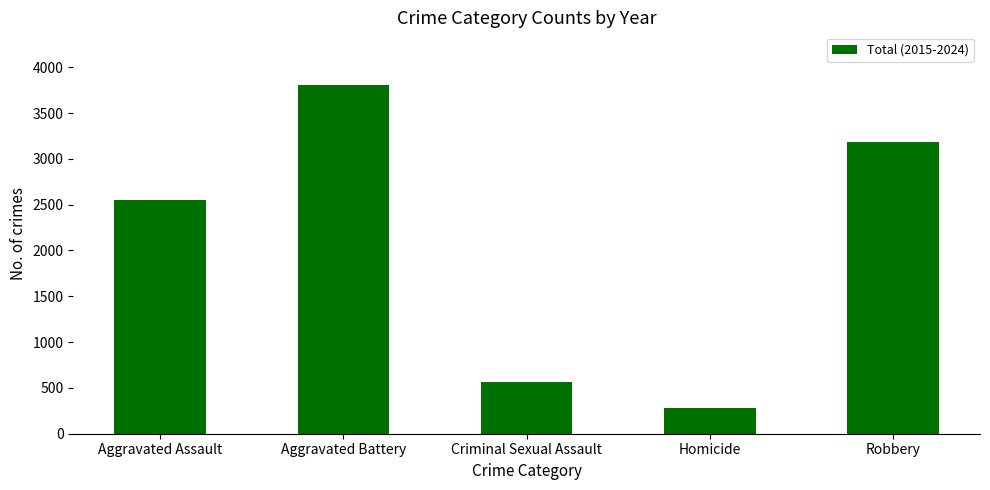

At which category does the chart reach its minimum across all series?

Homicide